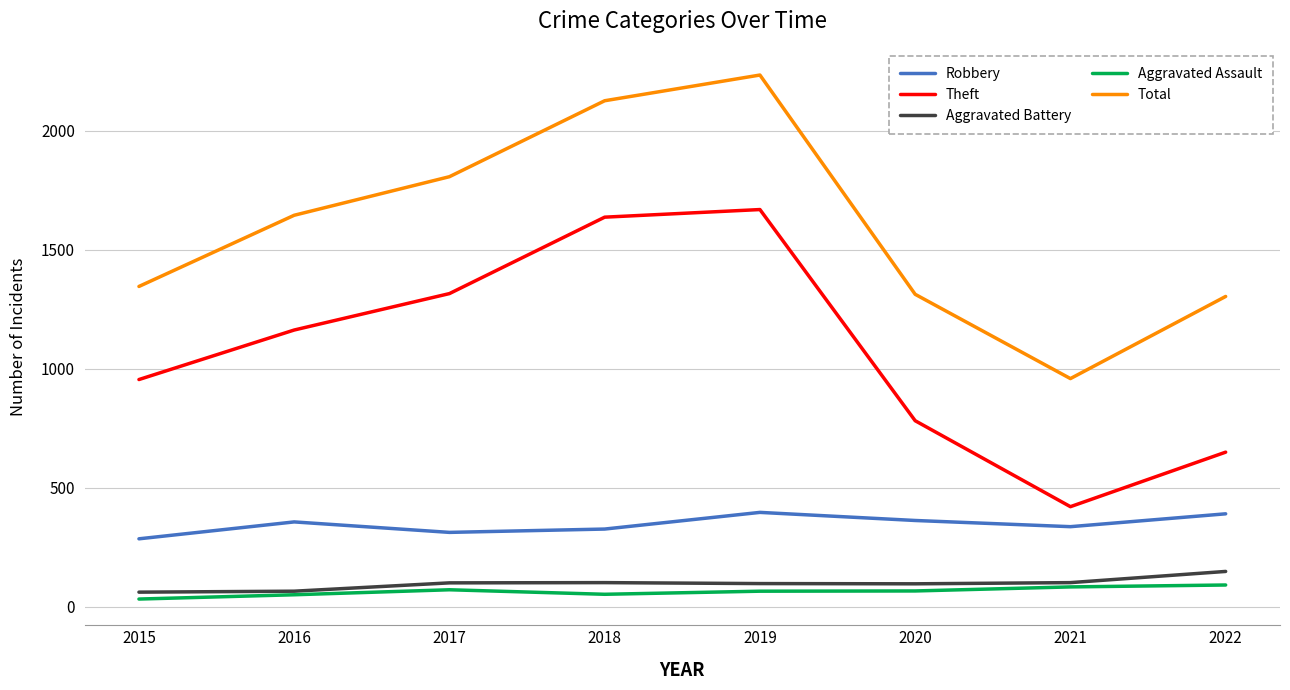

Which category has the highest value in the Theft series?

2019